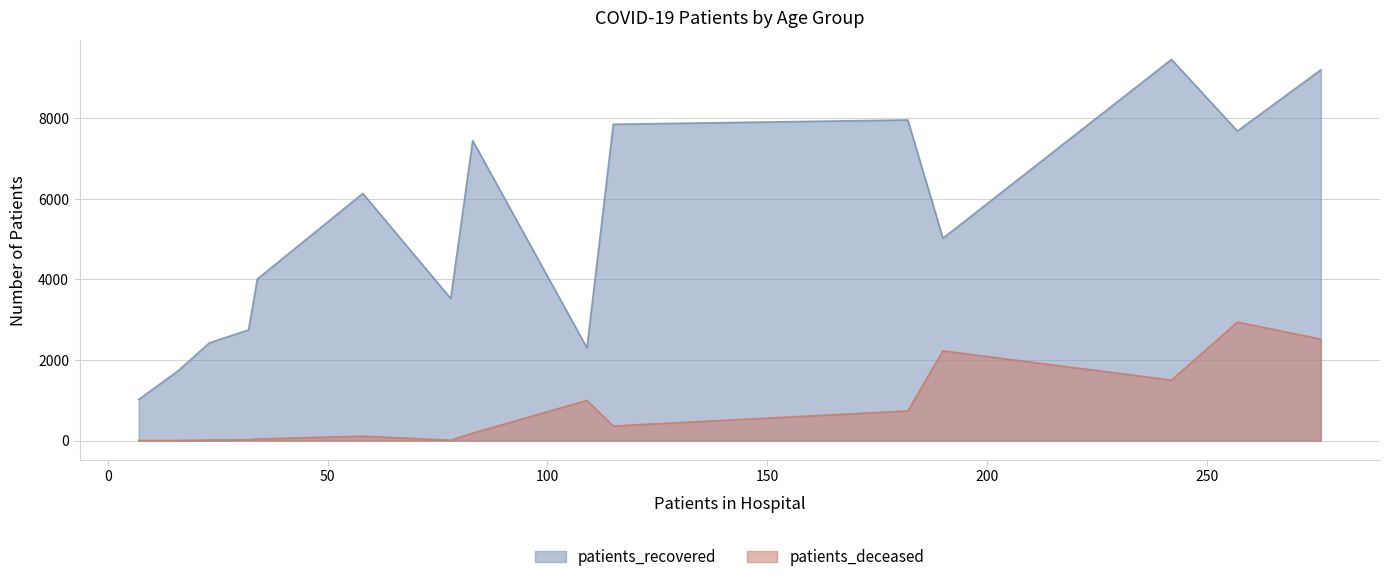

What is the difference between the maximum and minimum values in the patients_deceased series?

2938